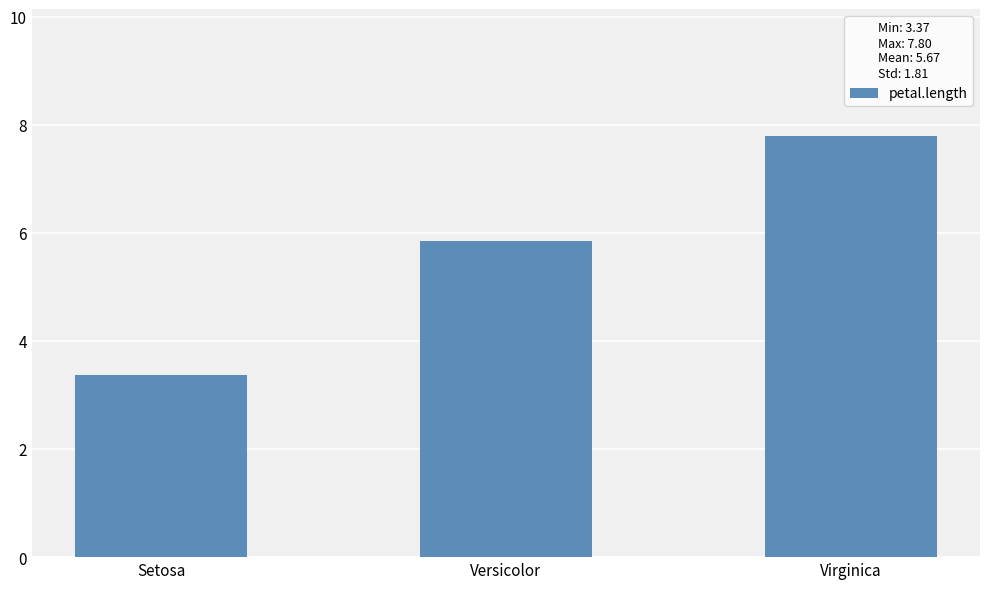

The value at Versicolor is 5.8. True or false?

True